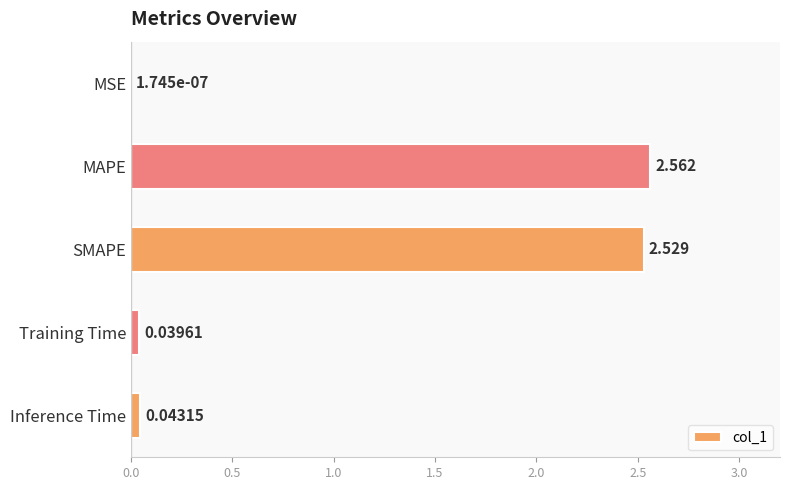

Which has a higher value, Inference Time or MAPE?

MAPE